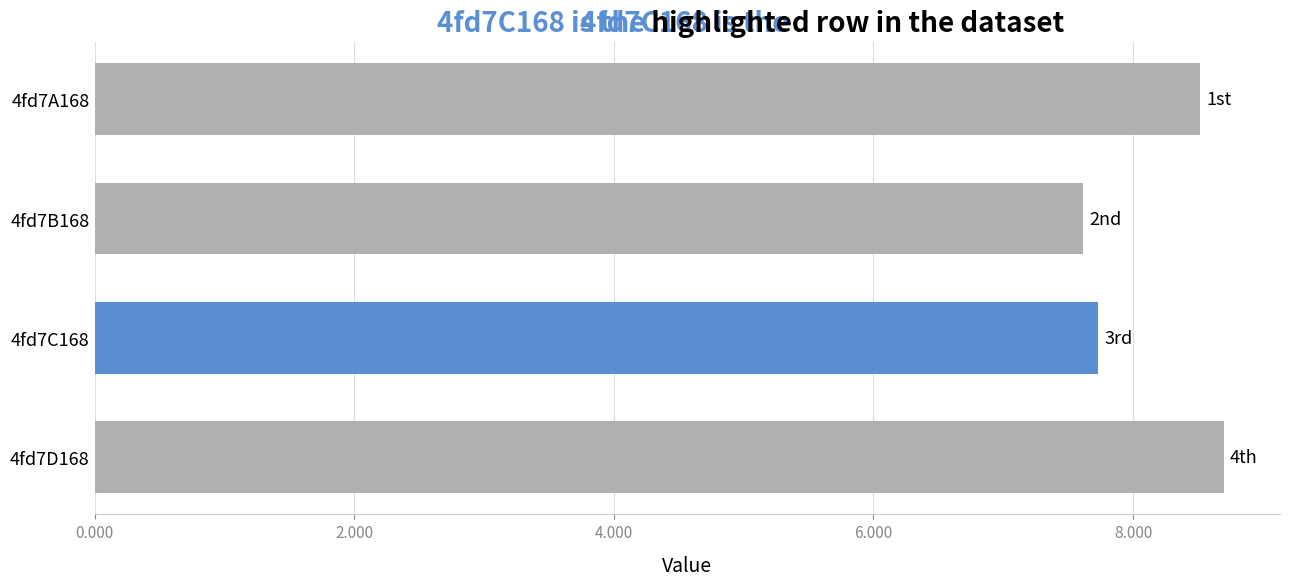

What is the approximate value at 4fd7B168?

7.6